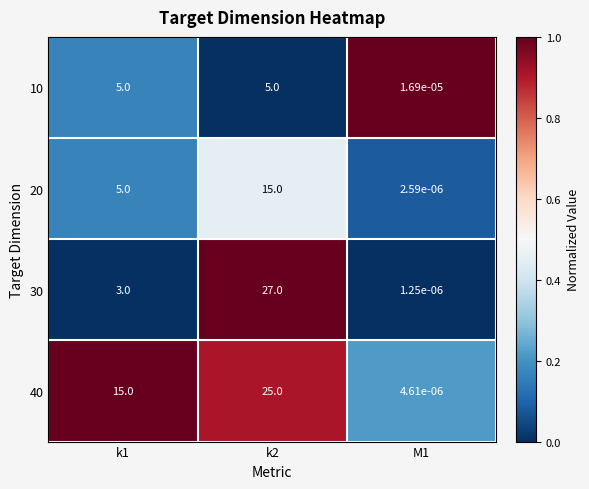

Is the value of 30 at k1 greater than the value of 10 at M1?

Yes